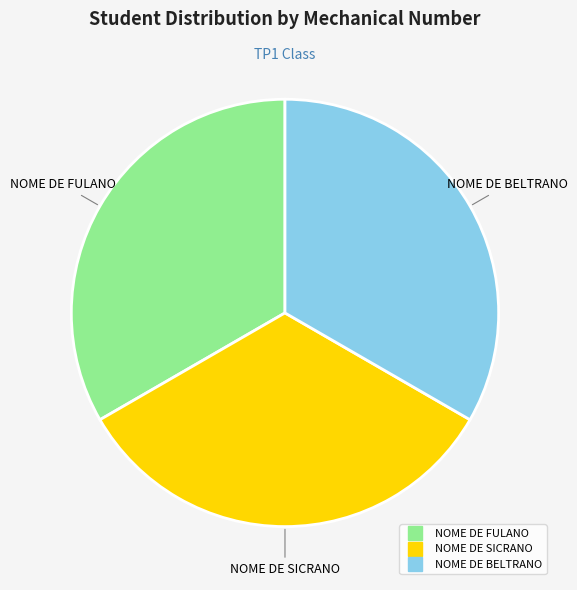

Do NOME DE BELTRANO and NOME DE SICRANO together represent more than half of the pie?

Yes